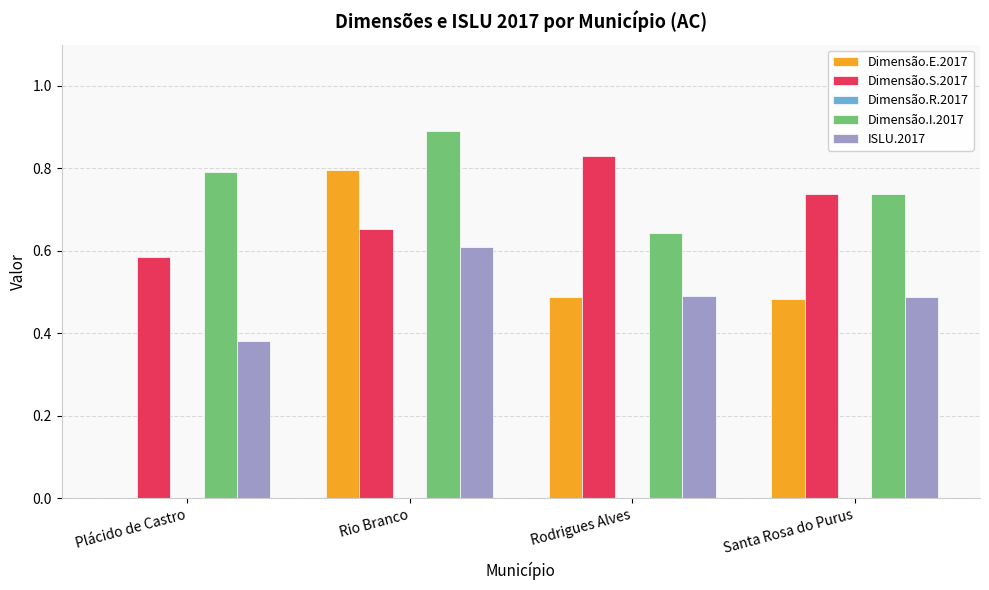

Which series changed the most between Plácido de Castro and Santa Rosa do Purus?

Dimensão.E.2017